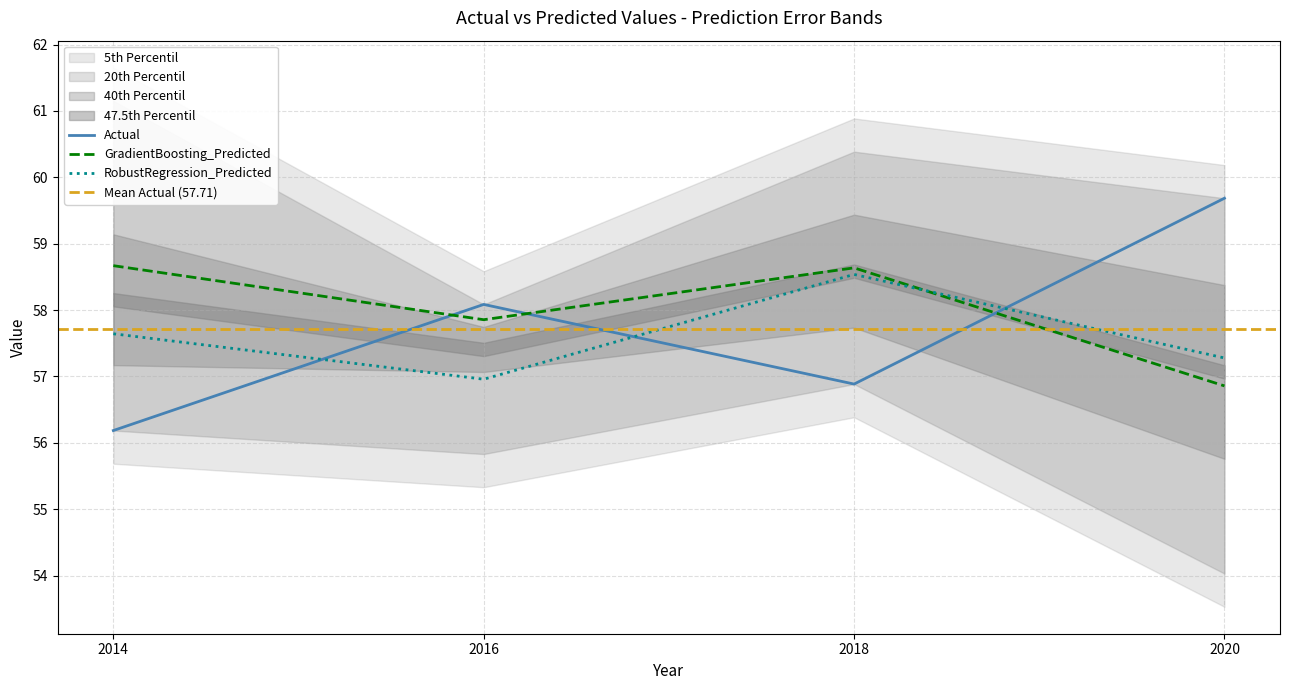

What is the difference between the maximum and second lowest values in the GradientBoosting_Predicted series?

0.8